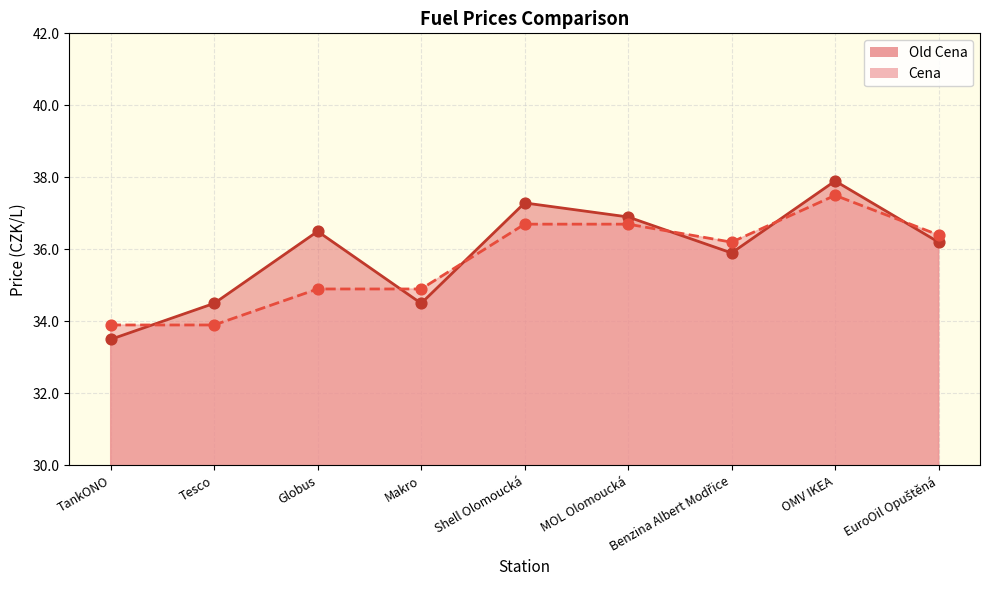

What are all the series names shown in the legend?

Old Cena, Cena